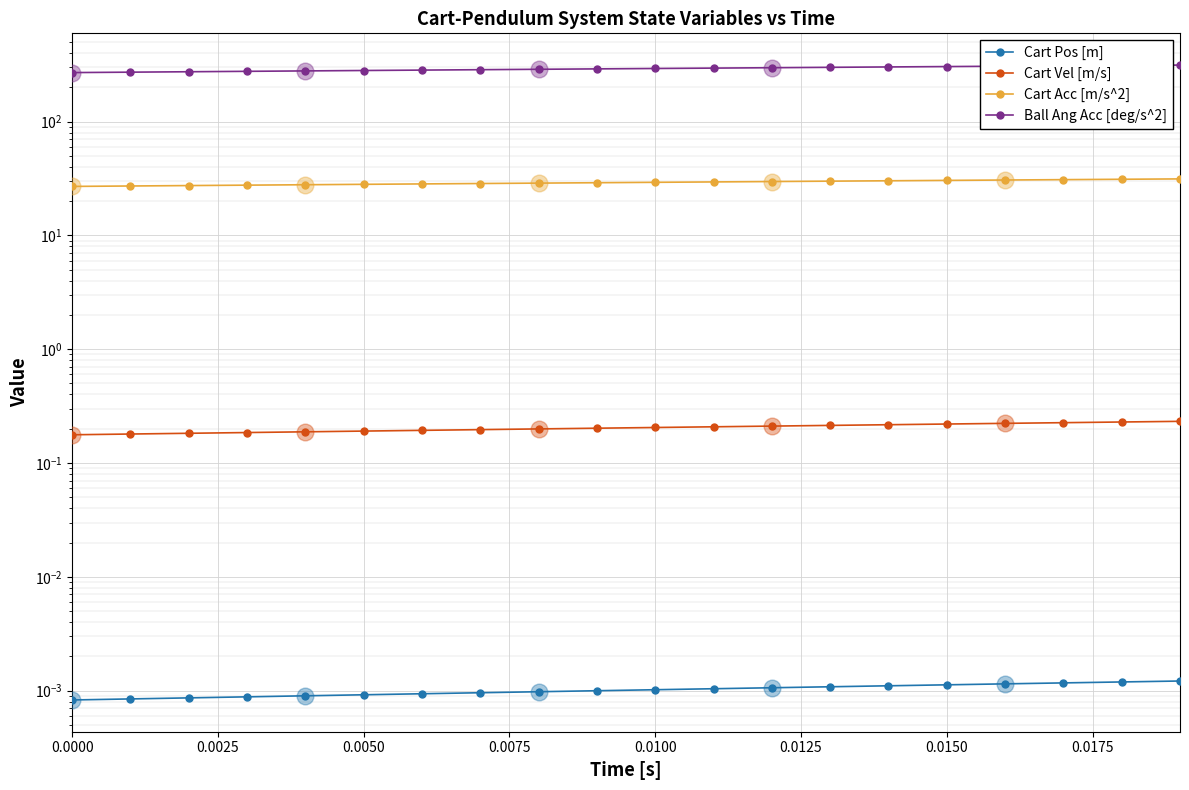

The Cart Pos [m] series shows 0.0 at 0.0100. True or false?

True